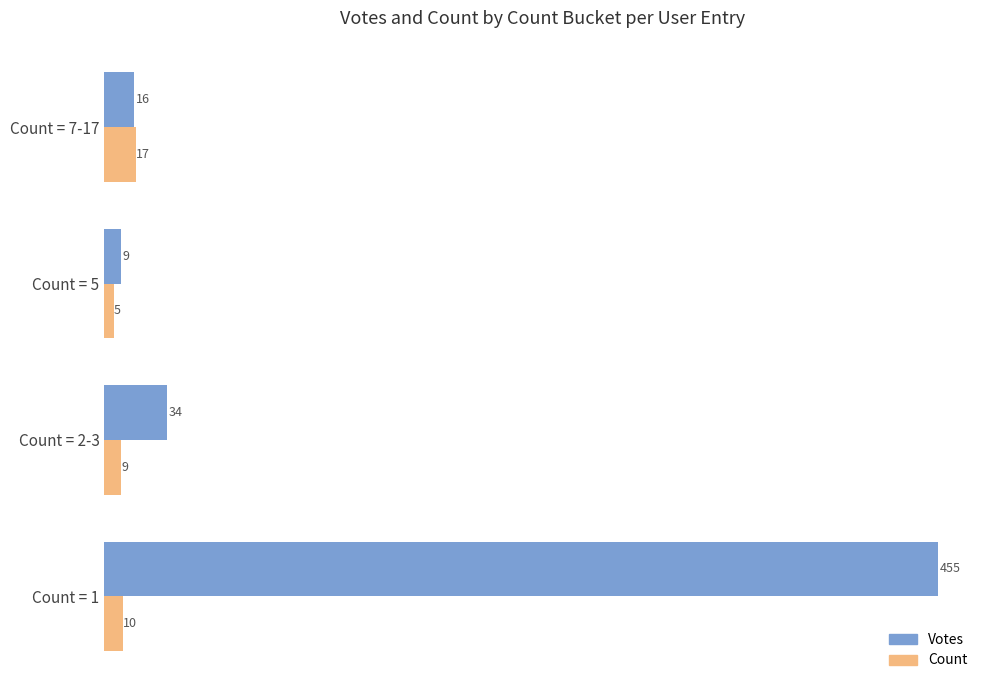

Is it true that Votes equals 55 at Count = 2-3?

False